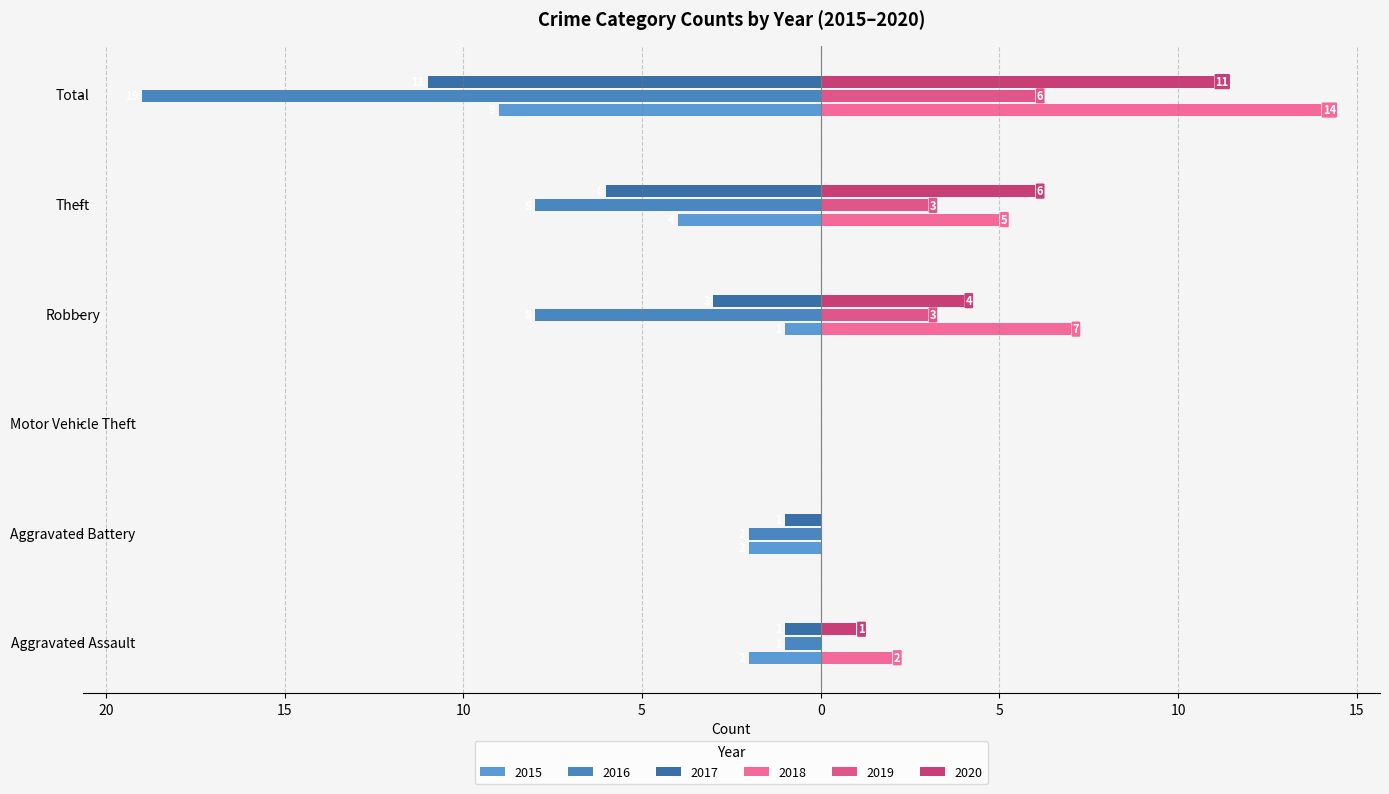

True or false: 2016 has a value of -8 at Robbery.

True